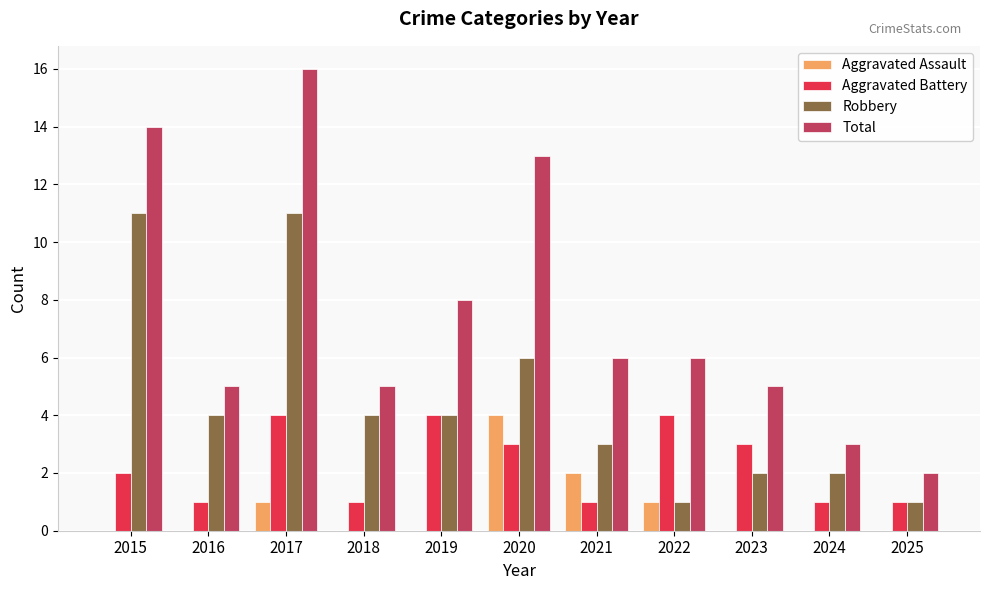

What are all the series names shown in the legend?

Aggravated Assault, Aggravated Battery, Robbery, Total